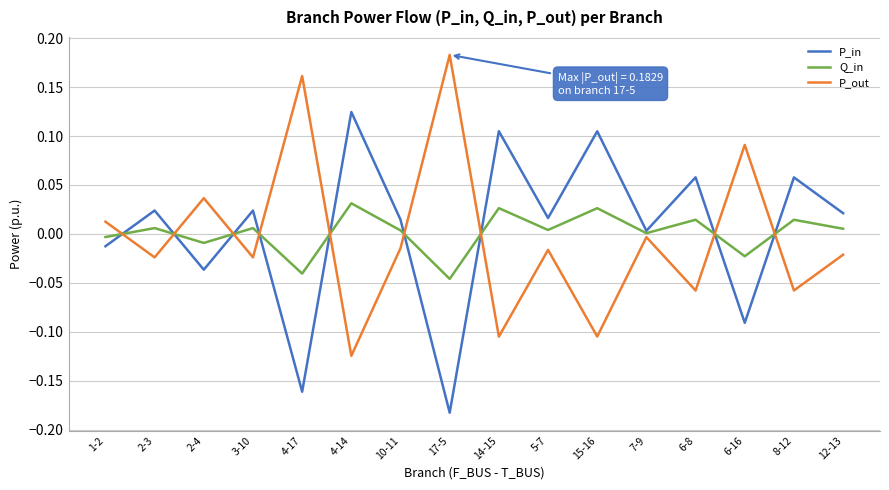

Is the value of P_in at 12-13 greater than the value of Q_in at 5-7?

Yes